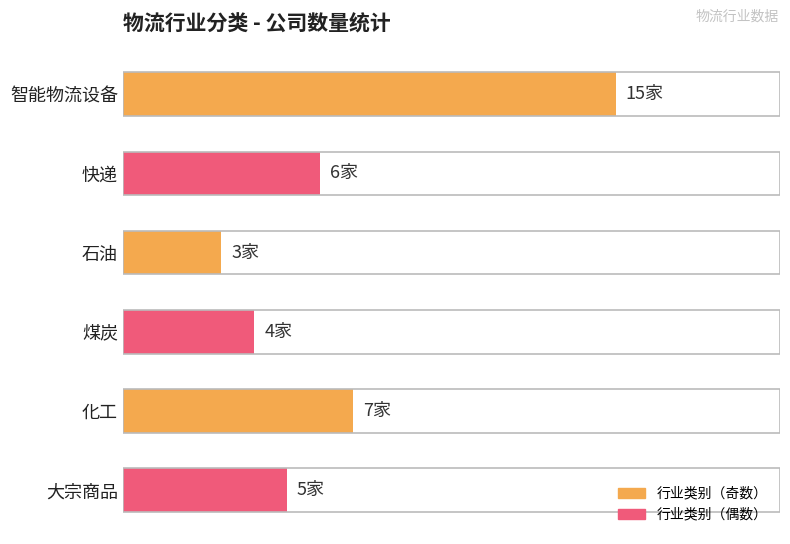

What is the minimum value shown in the chart?

3